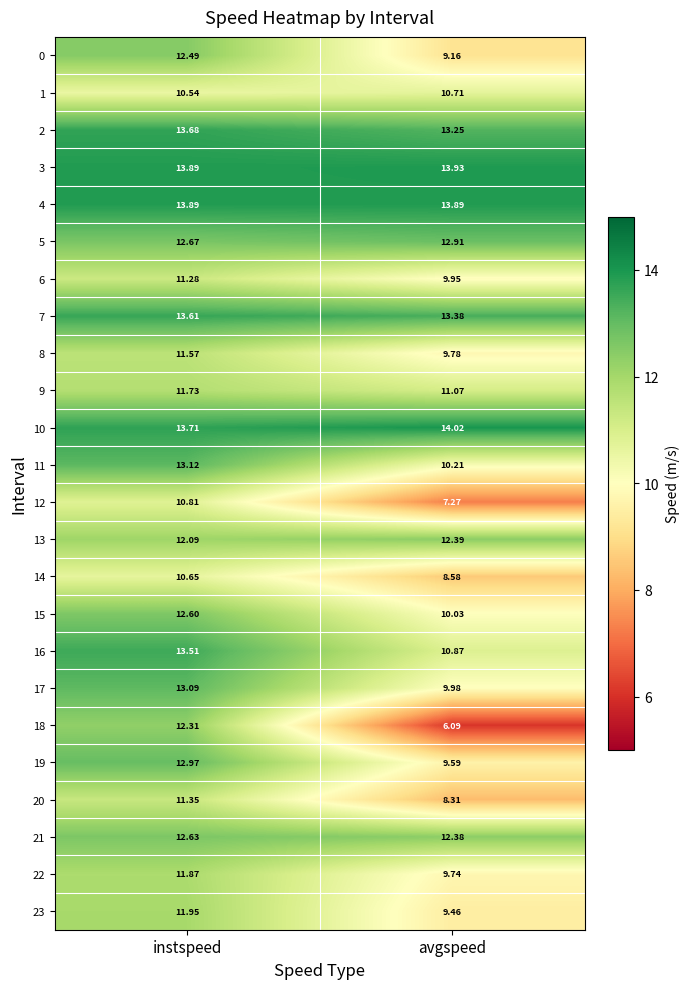

Which label corresponds to the largest value in the chart?

avgspeed